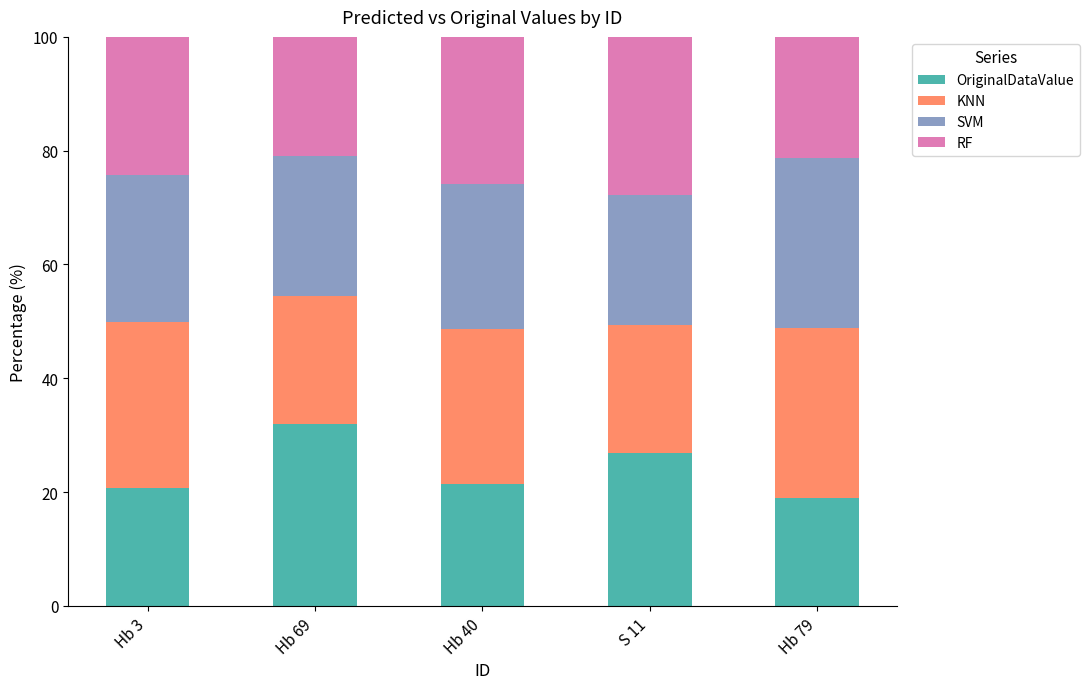

What is the minimum value for OriginalDataValue?

18.9